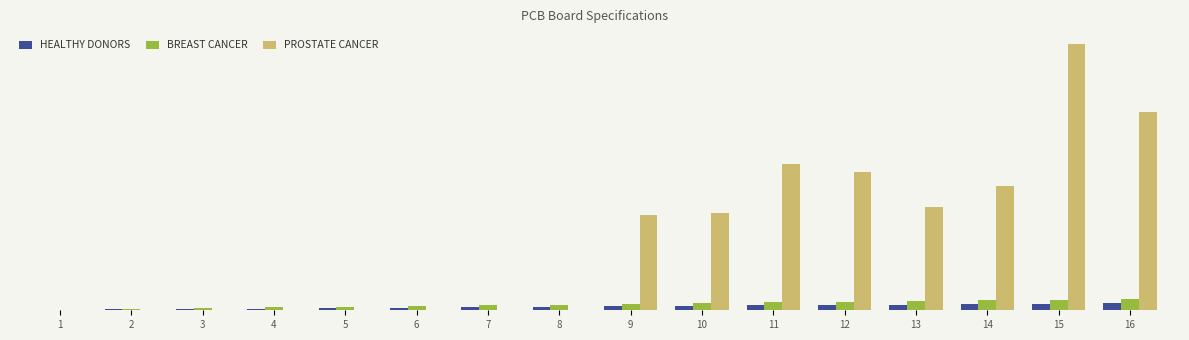

What are all the series names shown in the legend?

HEALTHY DONORS, BREAST CANCER, PROSTATE CANCER